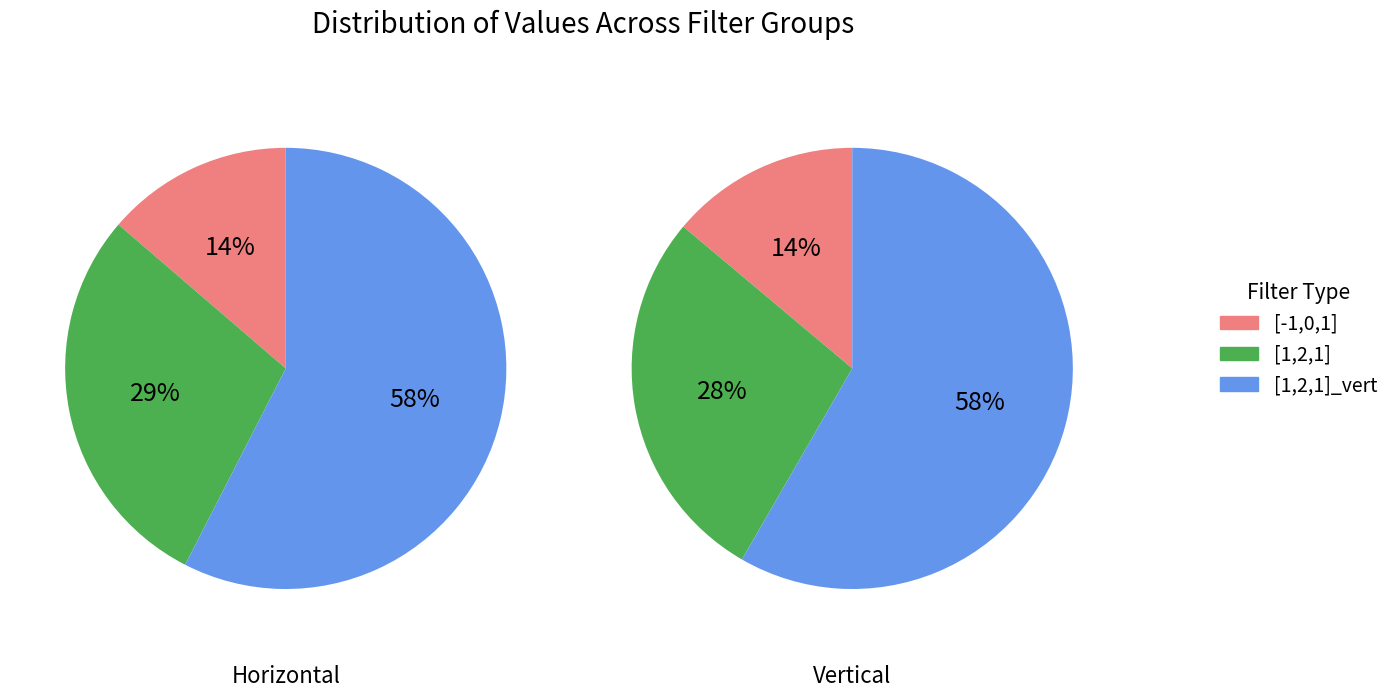

Combined, do 2 and 0 account for over 50%?

No